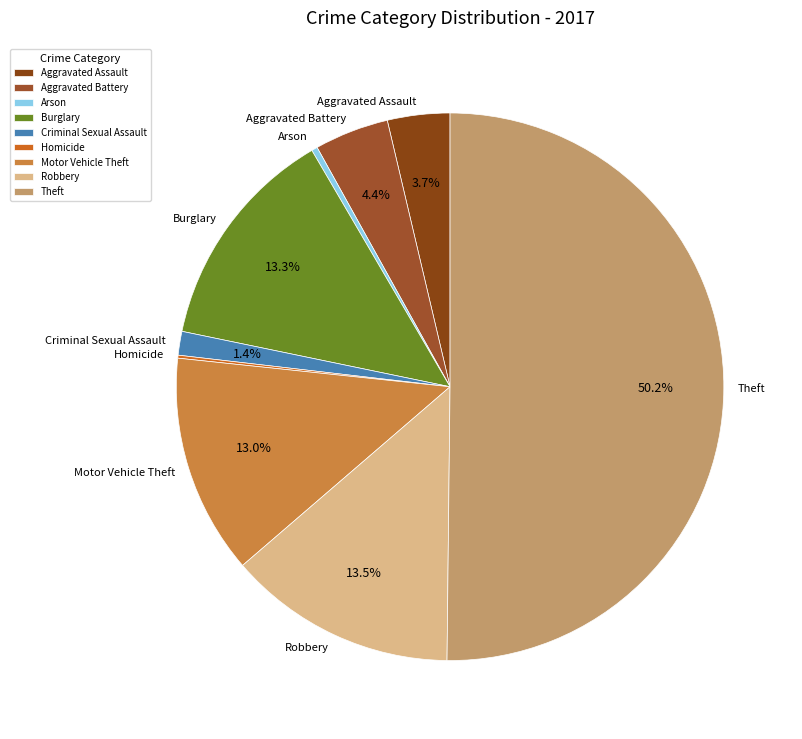

What is the total percentage of Aggravated Battery and Aggravated Assault?

8.1%